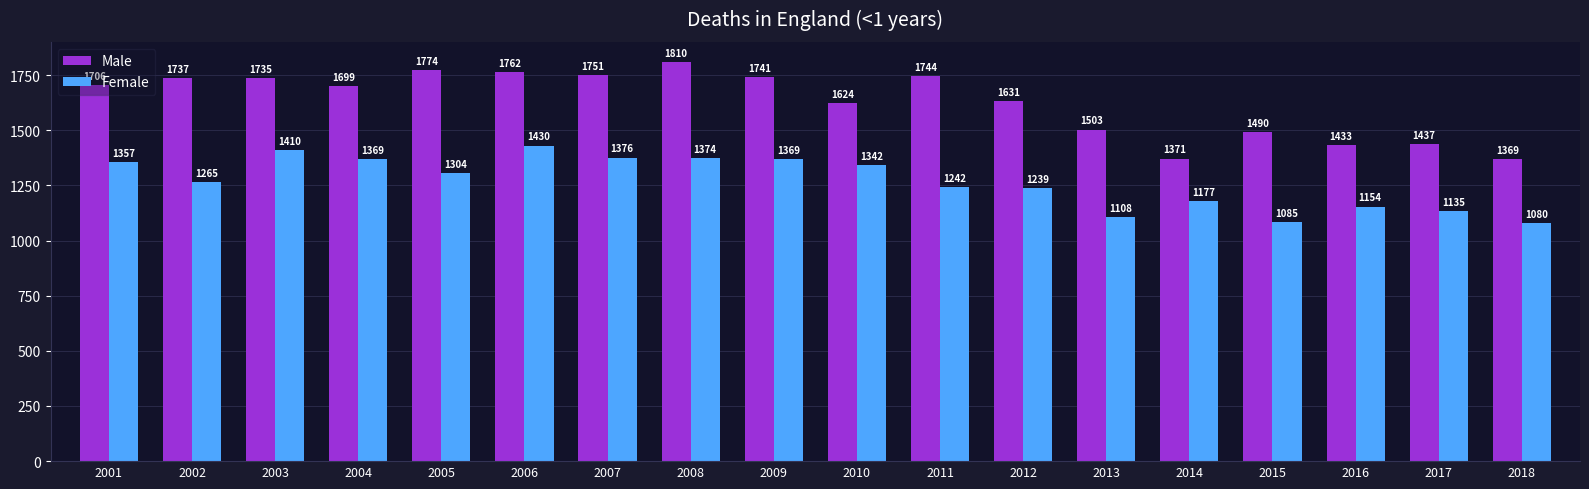

Reading right to left, transcribe all the data shown in this chart.

Male: 1369	1437	1433	1490	1371	1503	1631	1744	1624	1741	1810	1751	1762	1774	1699	1735	1737	1706
Female: 1080	1135	1154	1085	1177	1108	1239	1242	1342	1369	1374	1376	1430	1304	1369	1410	1265	1357